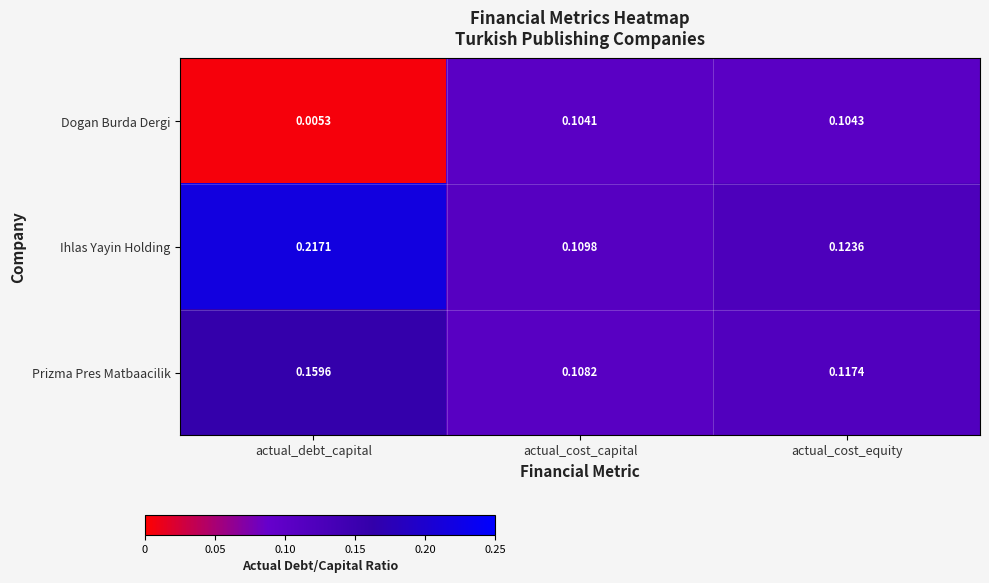

Between actual_debt_capital and actual_cost_equity, which series saw the biggest shift?

Dogan Burda Dergi